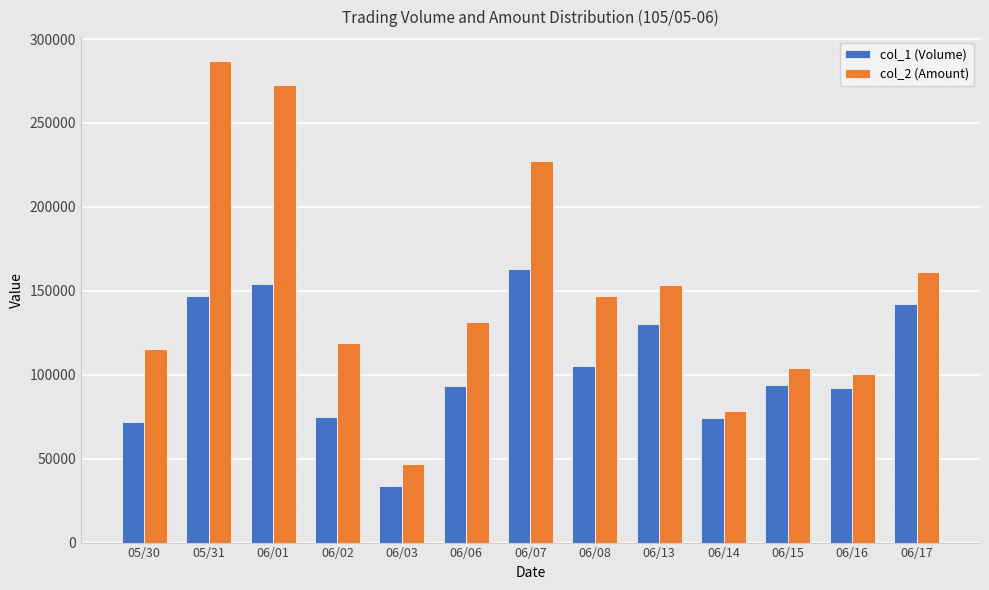

Is it true that col_2 (Amount) equals 160960 at 06/17?

True